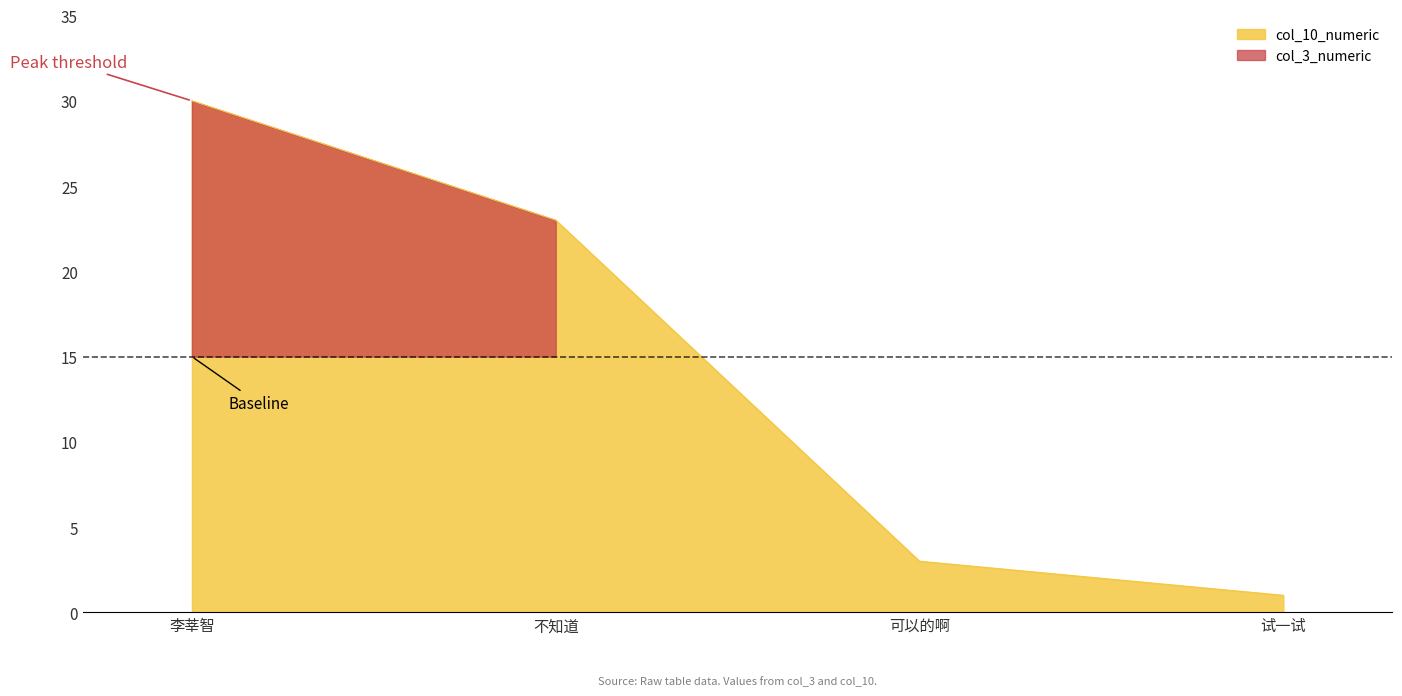

At which label does the data first exceed 23?

李莘智